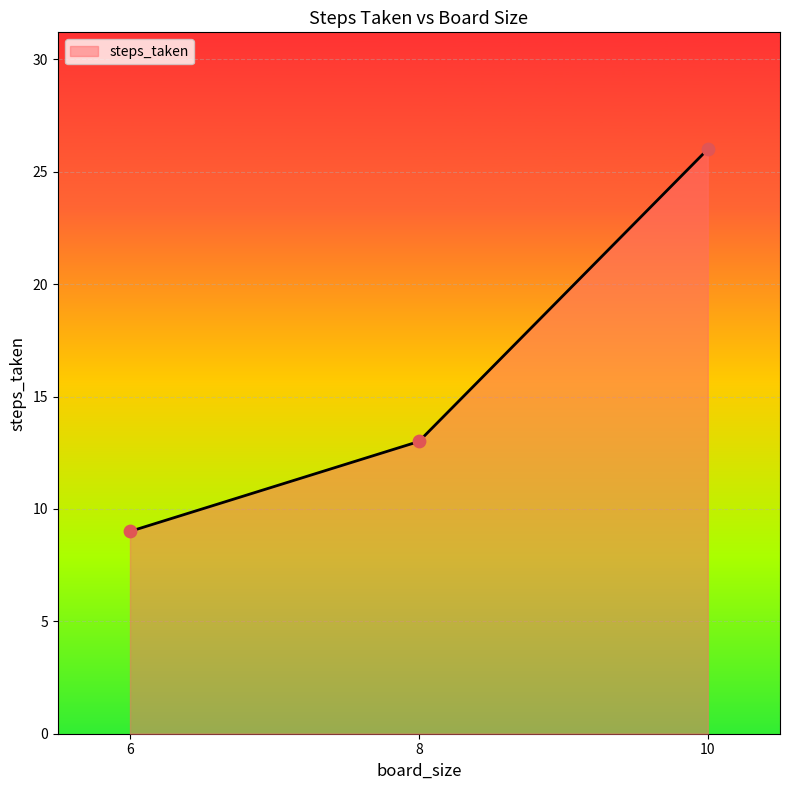

Approximately how many times larger is the value at 10 compared to 6?

2.9